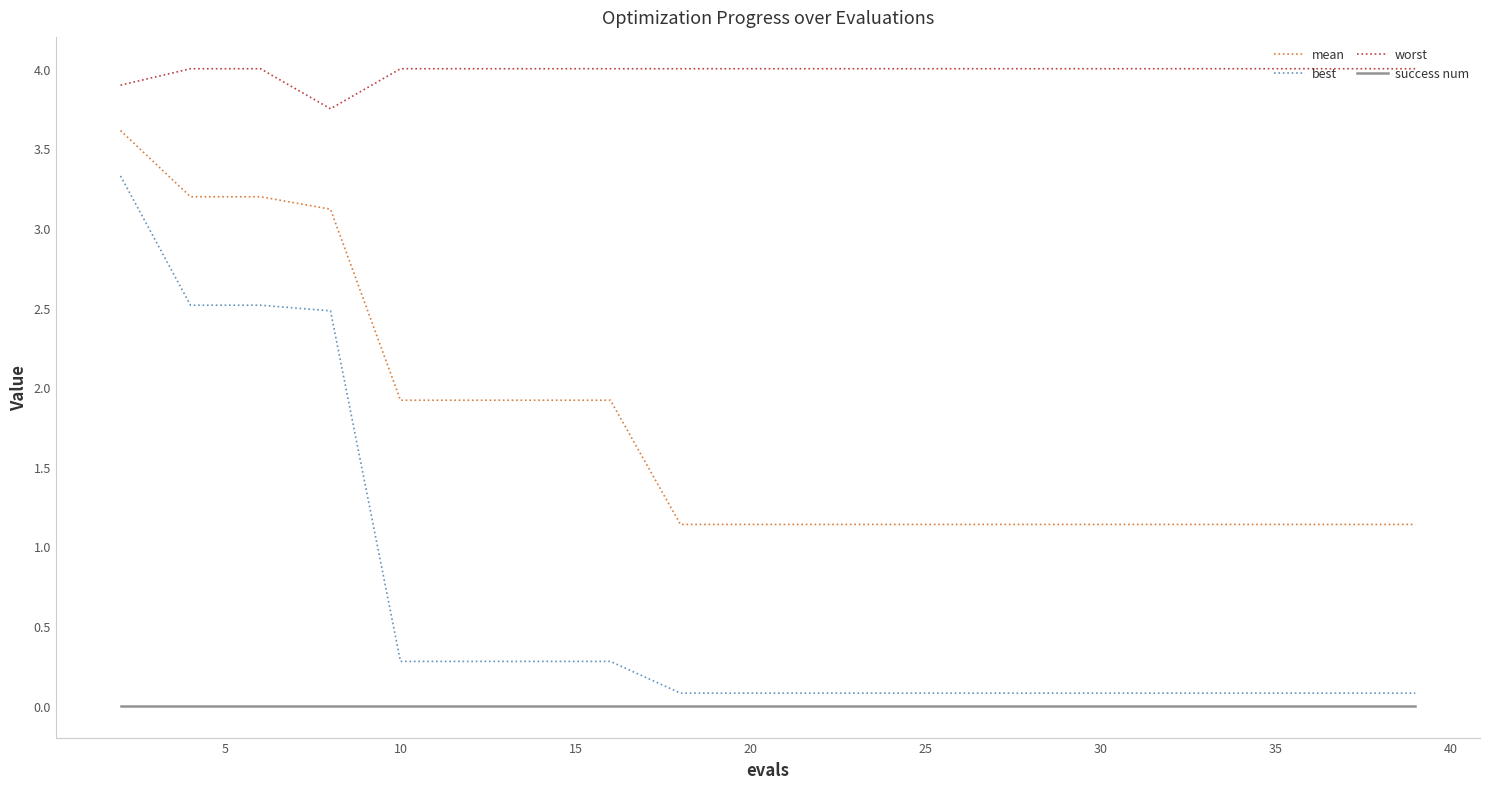

What is the lowest value of the mean series?

1.1